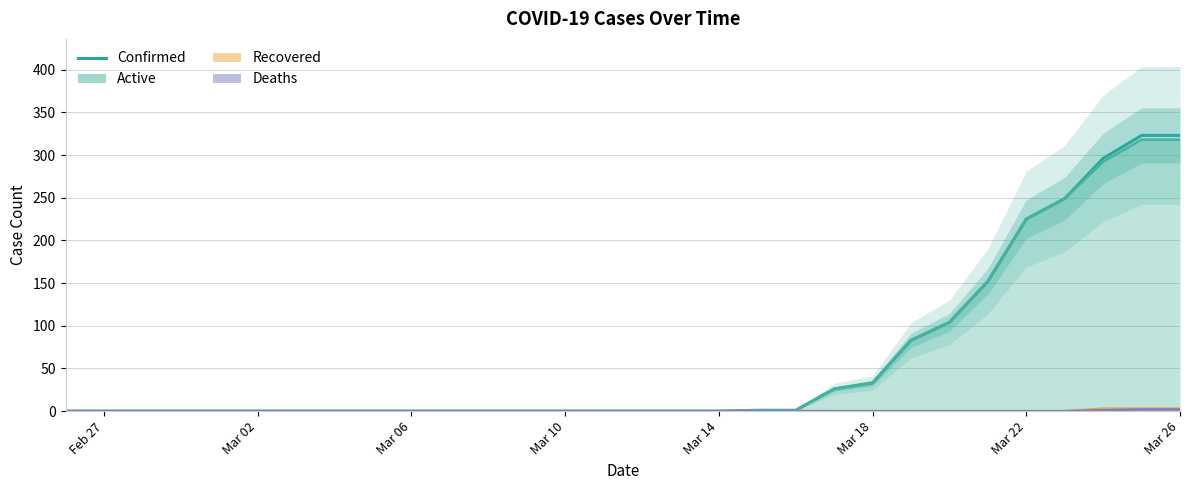

Reading left to right, list all the values displayed in this chart.

0	0	0	0	0	0	0	0	0	0	0	0	0	0	0	0	0	0	1	1	26	33	83	104	152	225	249	296	323	323